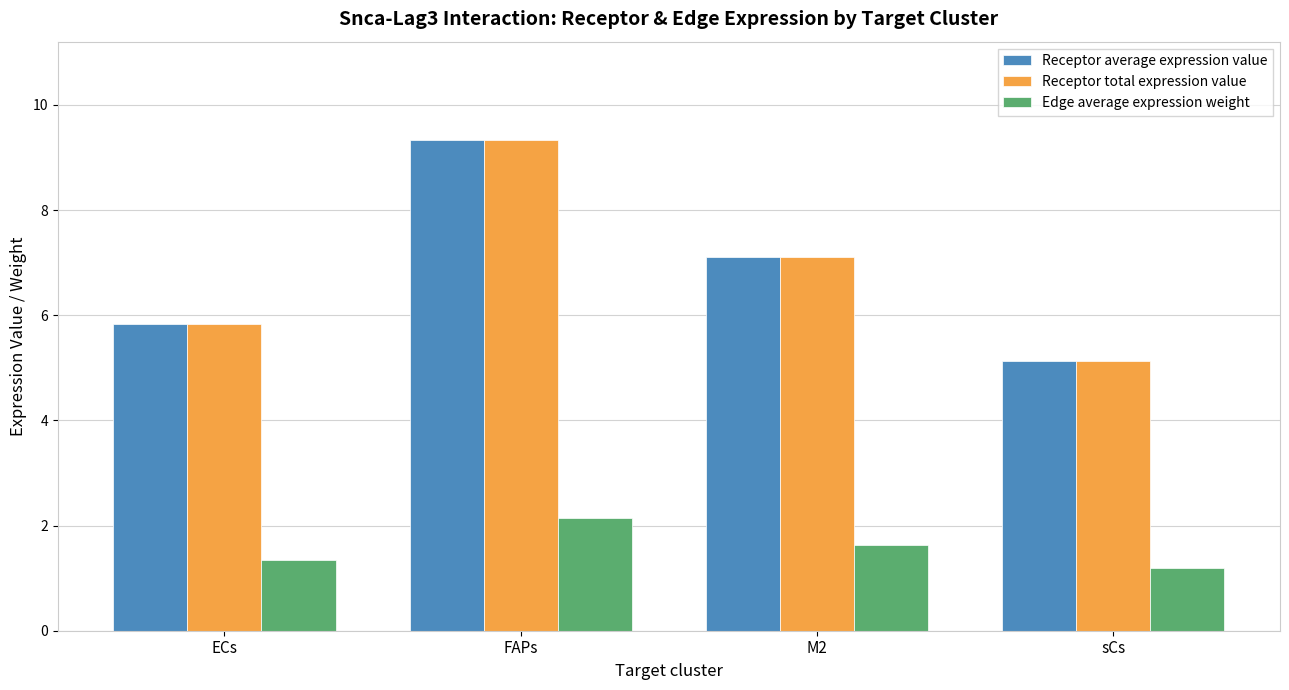

Rank the categories by Receptor average expression value value from highest to lowest.

FAPs, M2, ECs, sCs